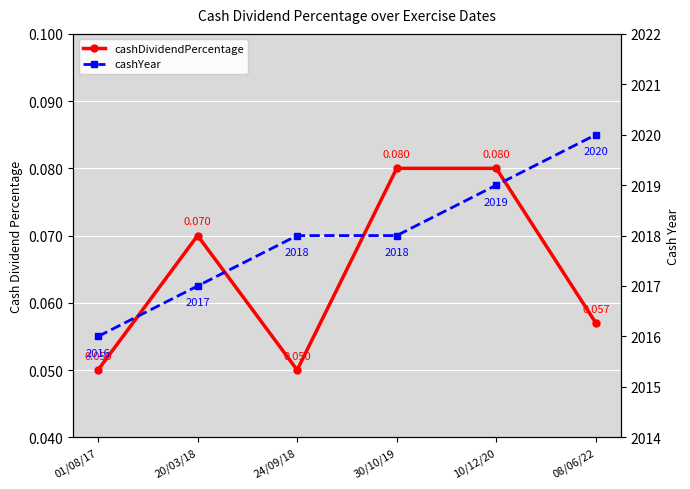

What is the average value of the cashYear series?

2018.0